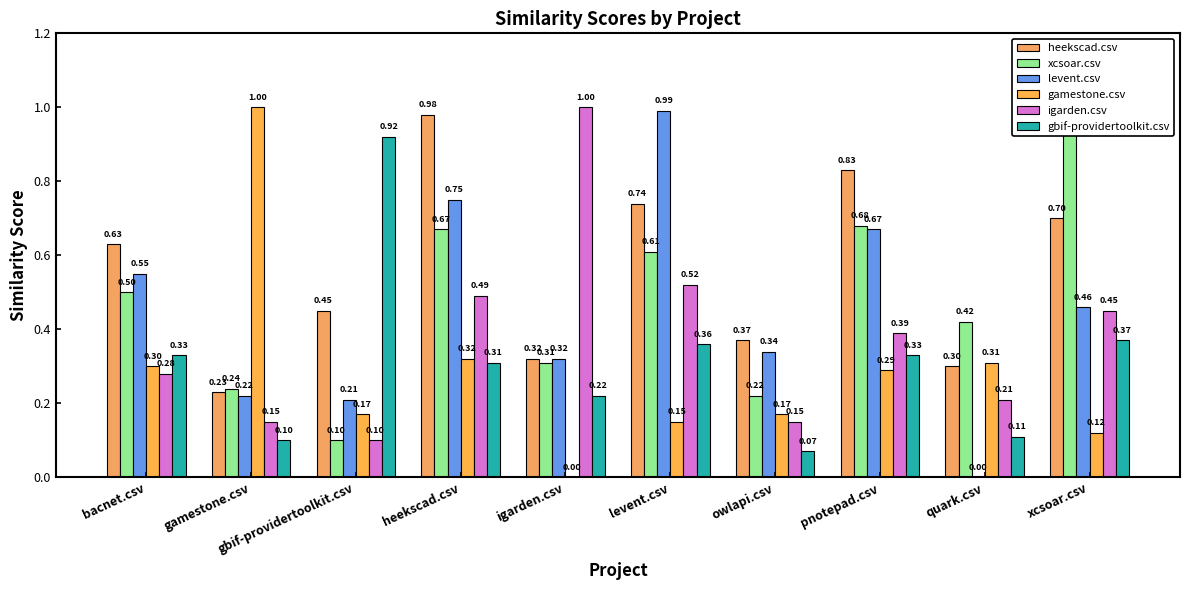

What is the value of the levent.csv bar at the 1st from the left?

0.6